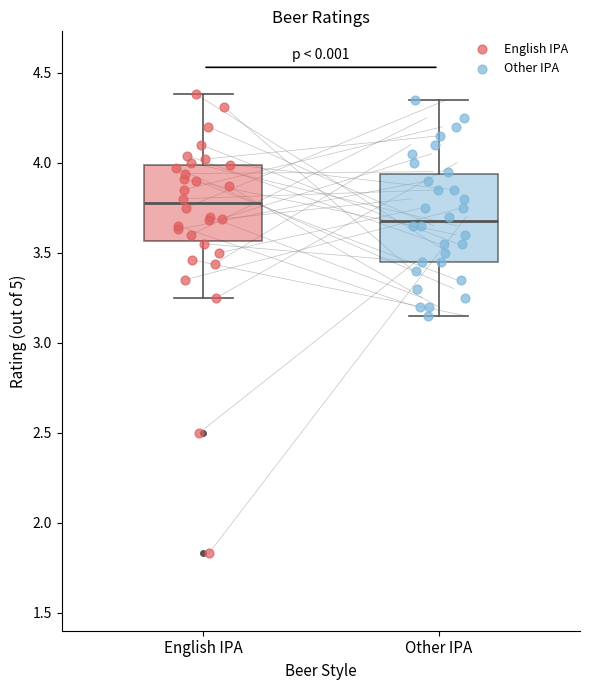

Reading left to right, transcribe this box plot: for each box, give where its median line is, the range the box spans, and where its two whiskers end, as read against the y-axis. The values are not printed on the chart, so give them approximately, as read against the axis.

English IPA: median 3.80, box 3.55 to 4.00, whiskers 3.25 to 4.40
Other IPA: median 3.70, box 3.45 to 3.95, whiskers 3.15 to 4.35